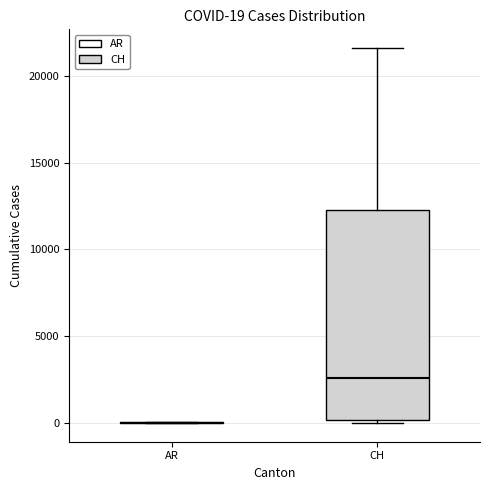

Which box is the tallest, from its lower edge to its upper edge?

CH